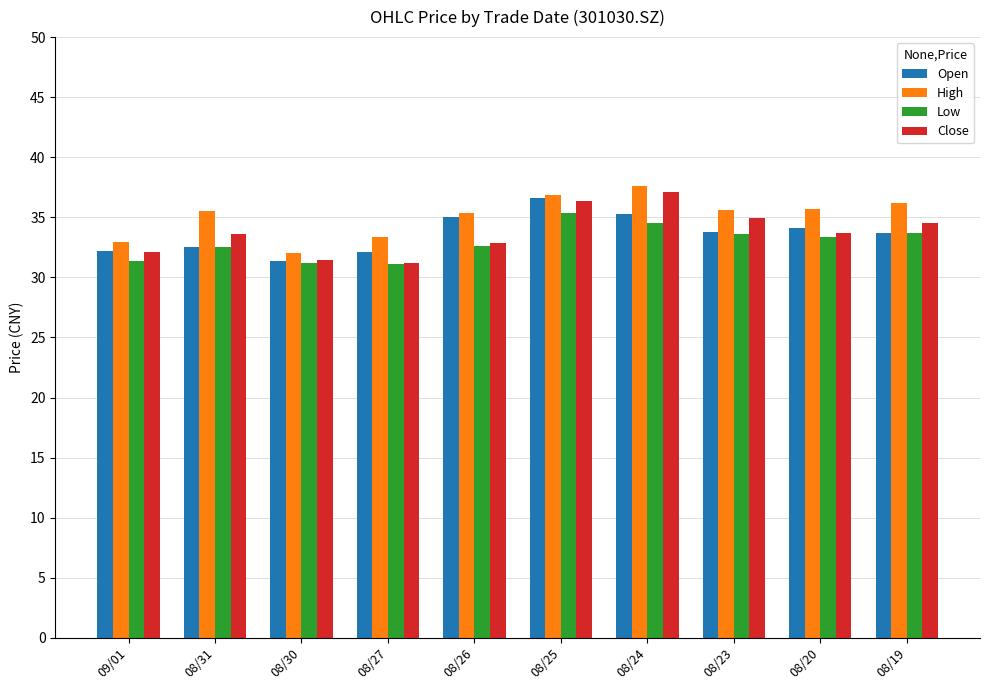

What is the spread (max minus min) of values at 08/30?

0.8